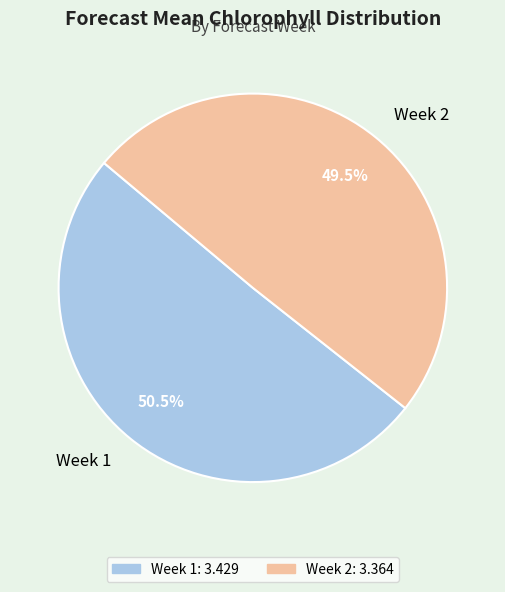

What is the smallest slice in the pie chart?

Week 2